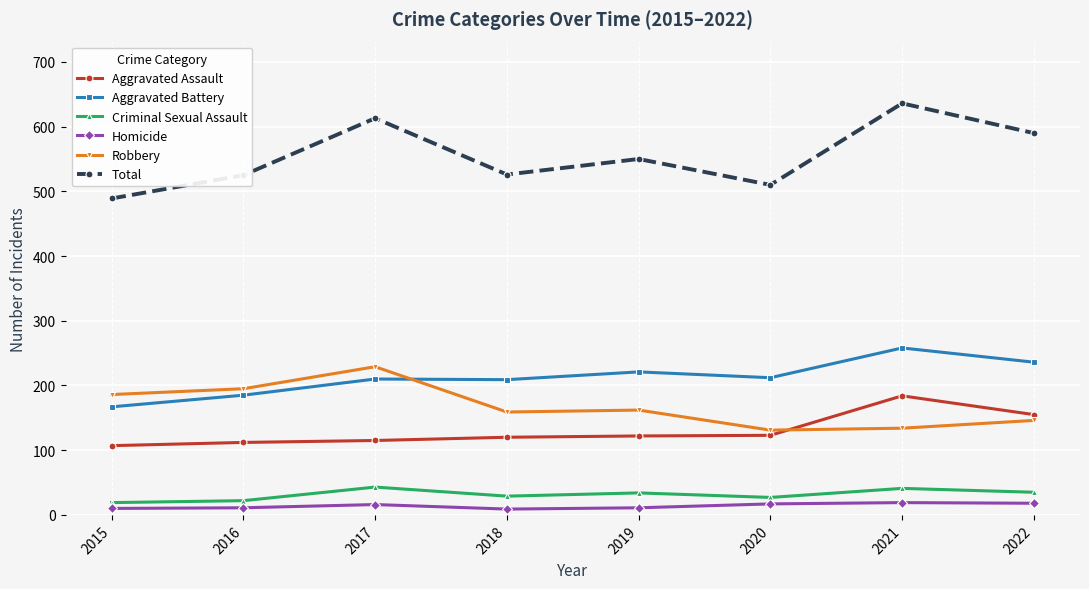

At which label is Aggravated Assault closest to 145?

2022